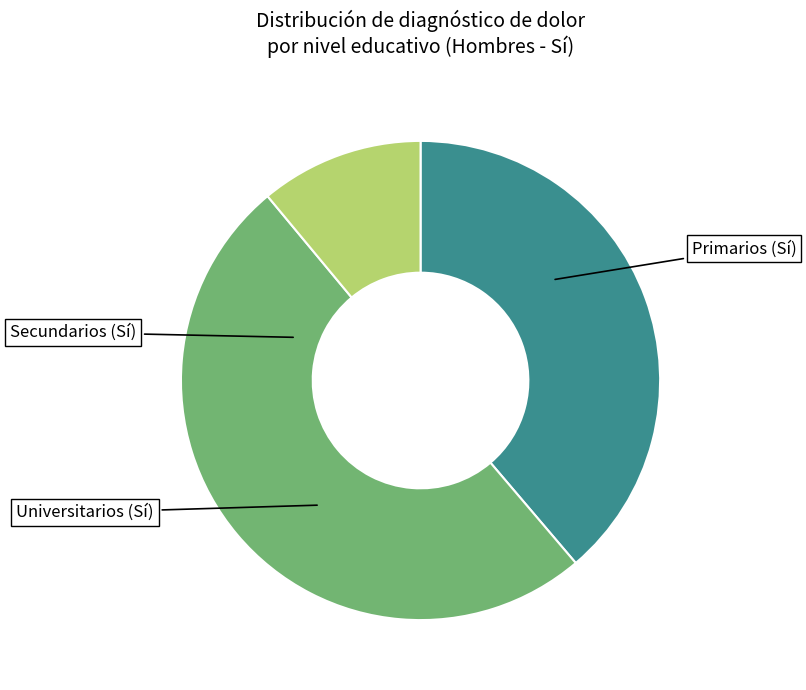

How many segments does this pie chart have?

3